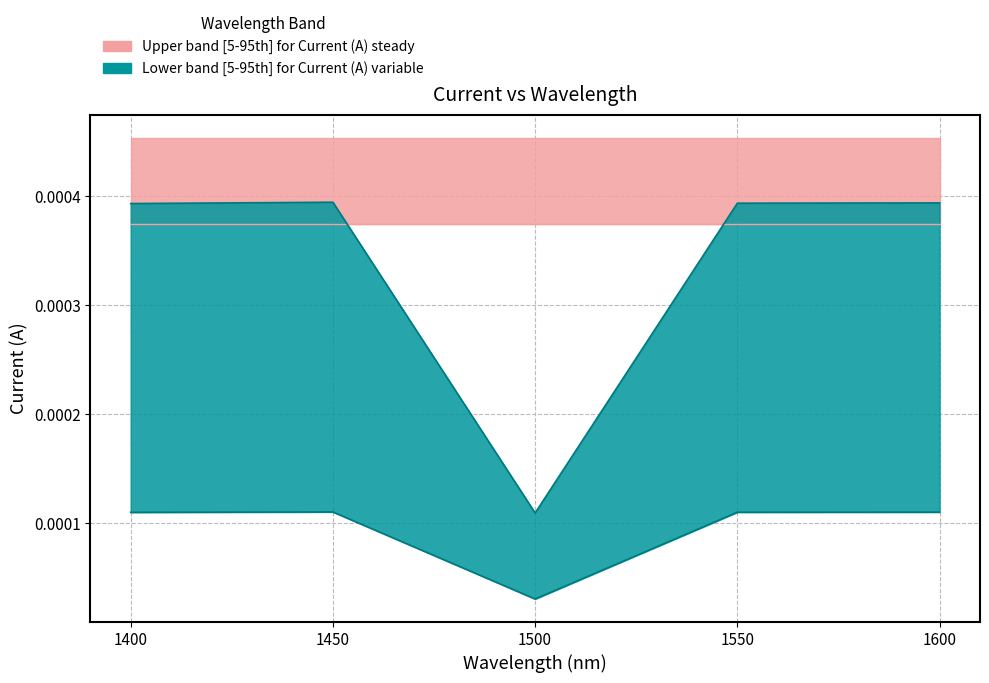

Rank the categories by value from lowest to highest.

1500, 1400, 1550, 1600, 1450